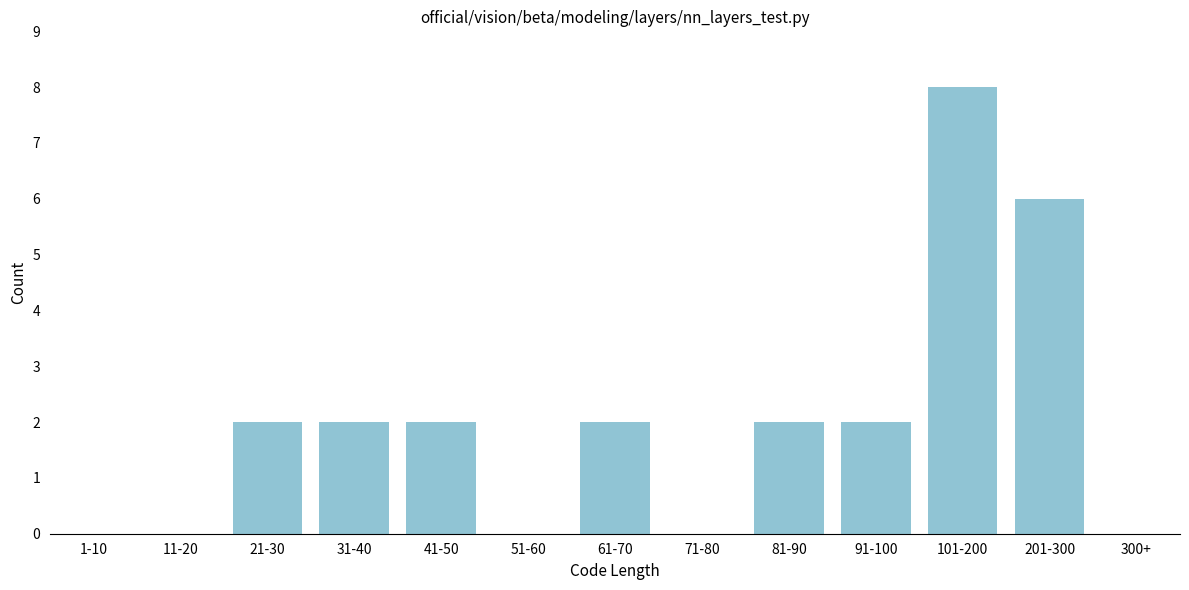

Reading right to left, what are all the values shown in this chart?

300+=0	201-300=6	101-200=8	91-100=2	81-90=2	71-80=0	61-70=2	51-60=0	41-50=2	31-40=2	21-30=2	11-20=0	1-10=0